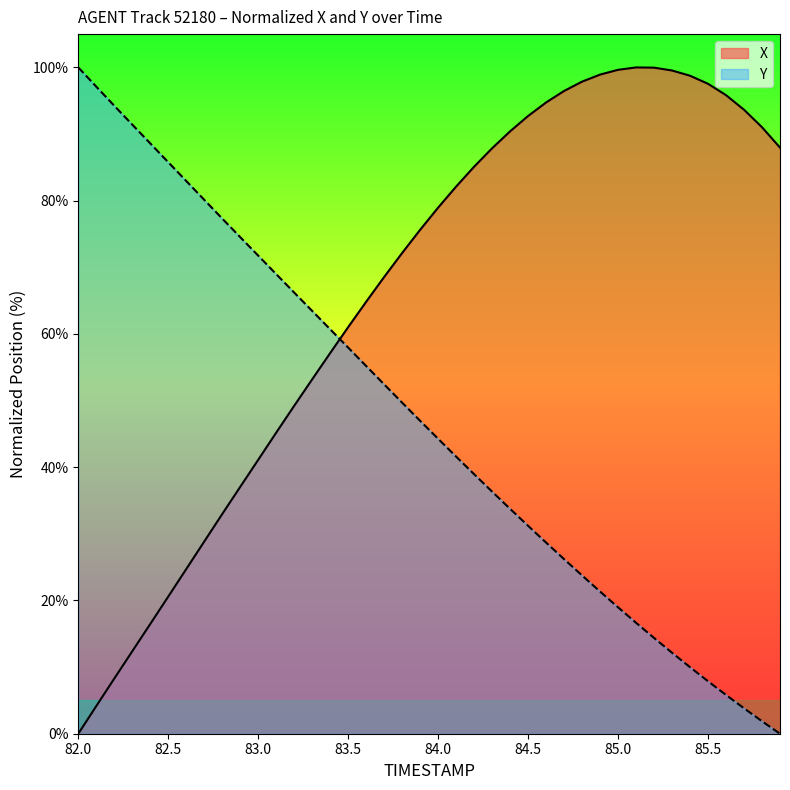

True or false: Y has more than 1 points higher than both neighbors.

False